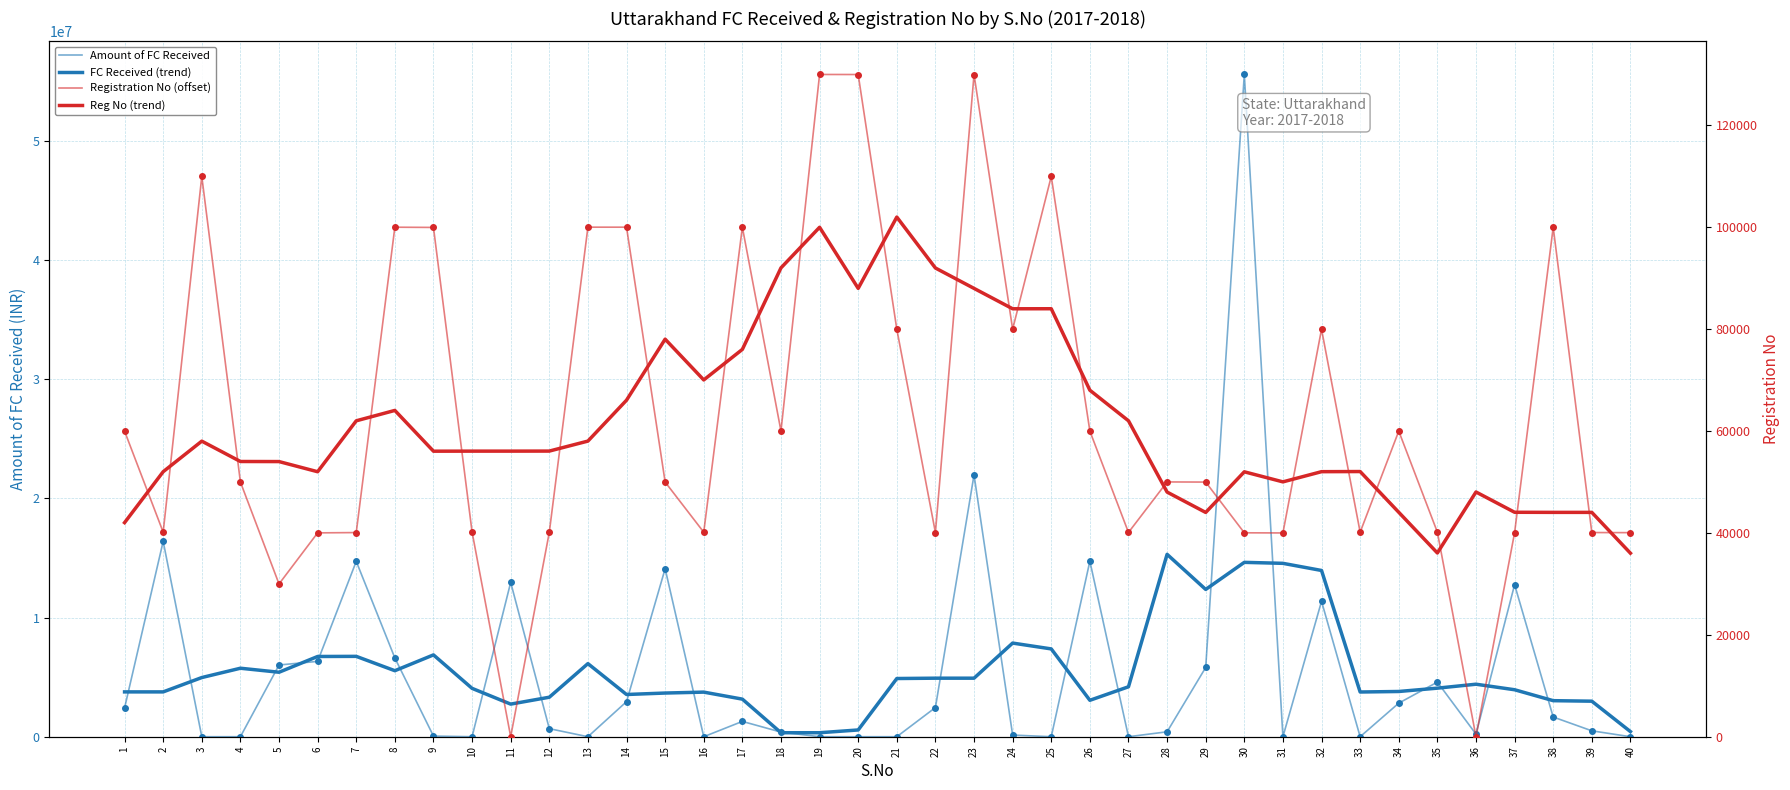

Which series changed the most between 12 and 31?

FC Received (trend)